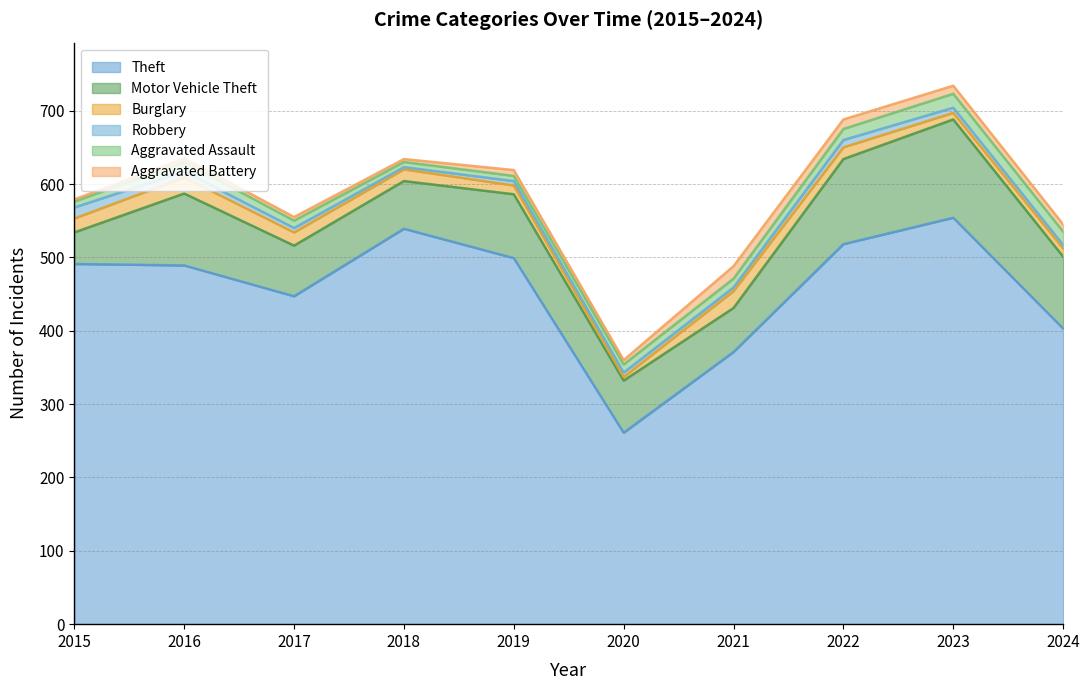

How many data points in Motor Vehicle Theft are above 87?

4